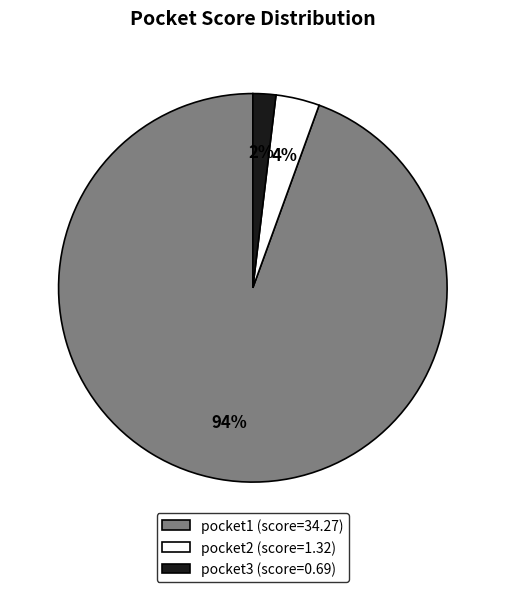

Is it true that pocket1 is 99% of the pie?

False